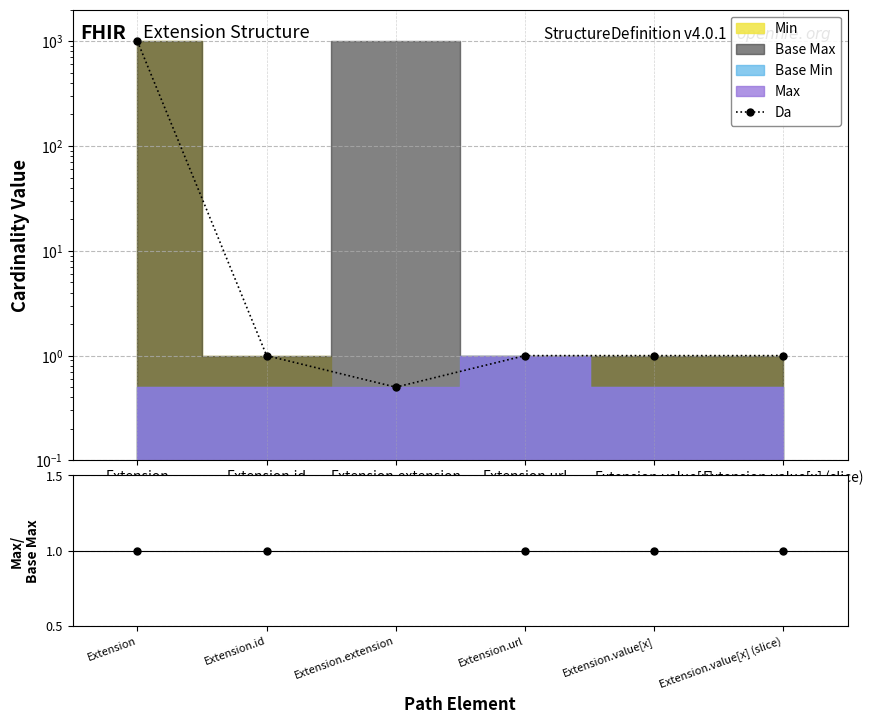

Which series has the largest range (max minus min)?

Da